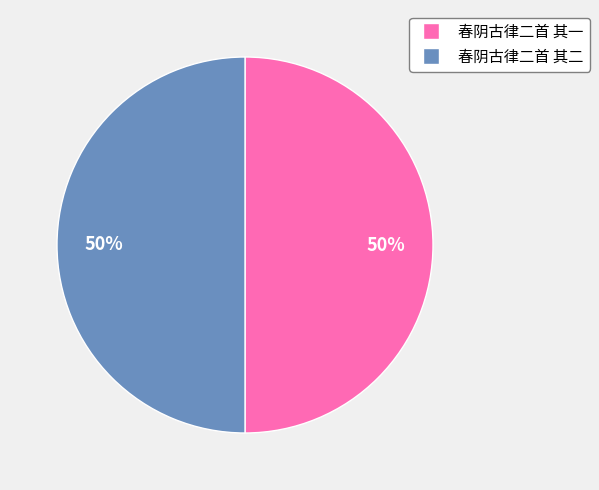

Approximately how many times larger is the value at 春阴古律二首 其一 compared to 春阴古律二首 其二?

1.0